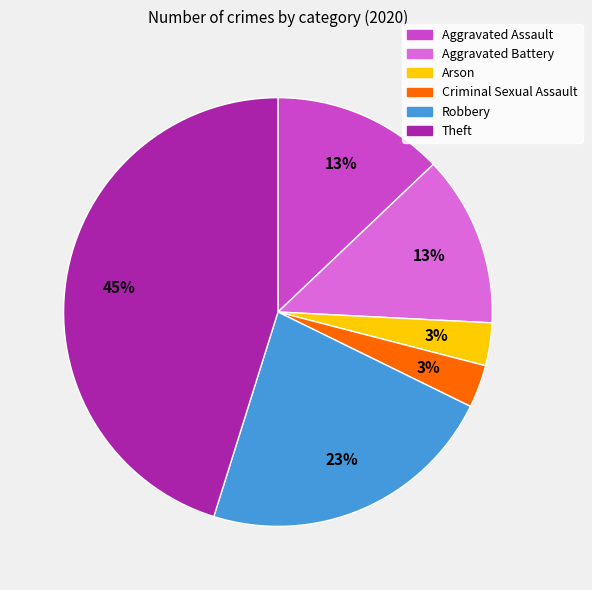

How many slices are in this pie chart?

6